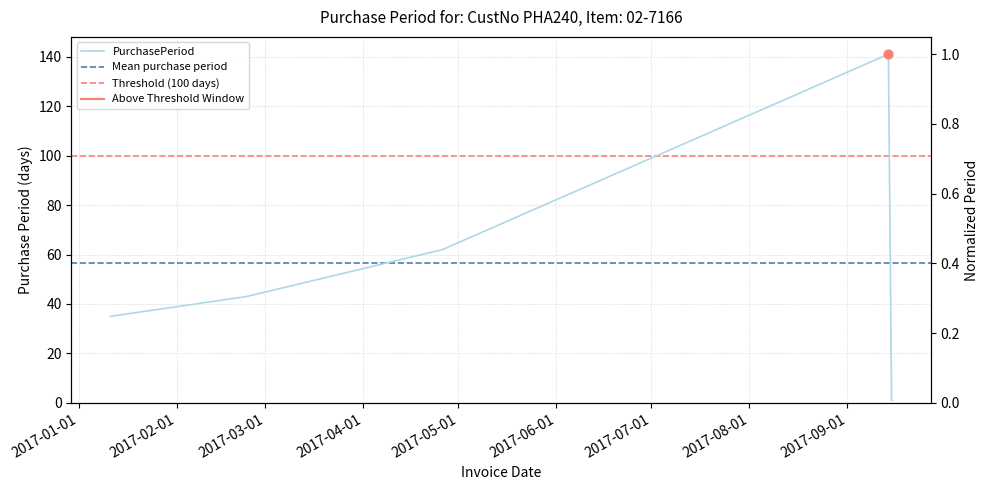

What is the ratio of the value at 2017-02-23 to the value at 2017-01-11?

1.2